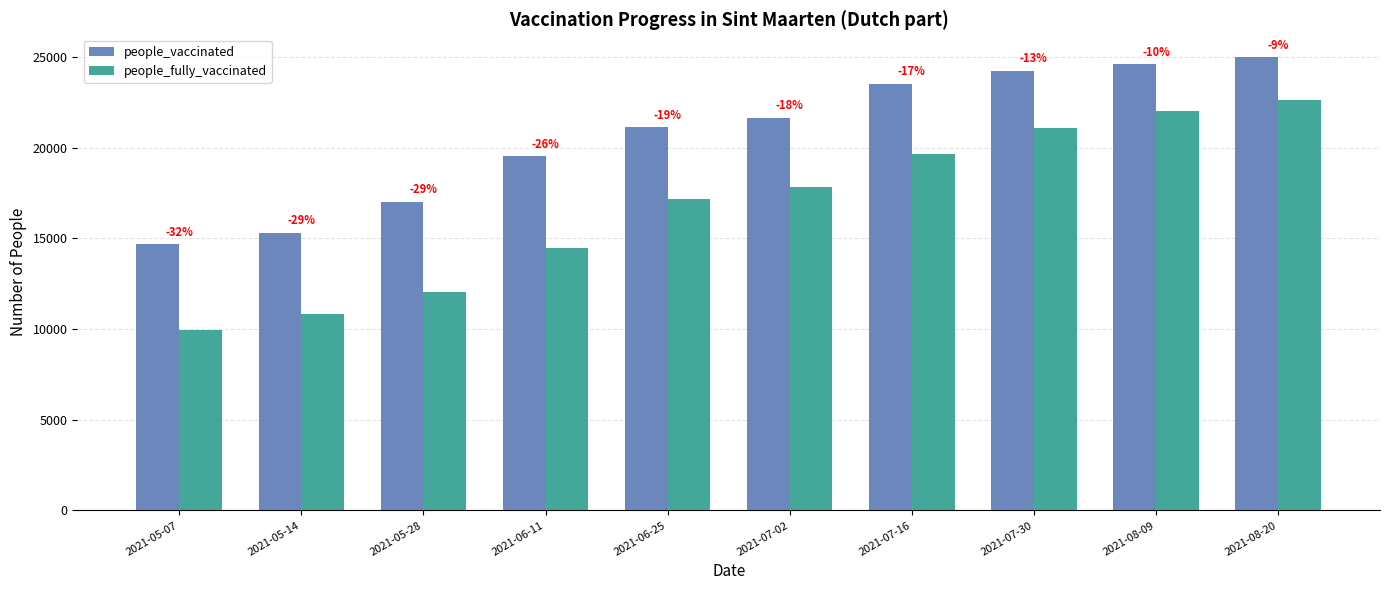

How many groups of bars are there?

10